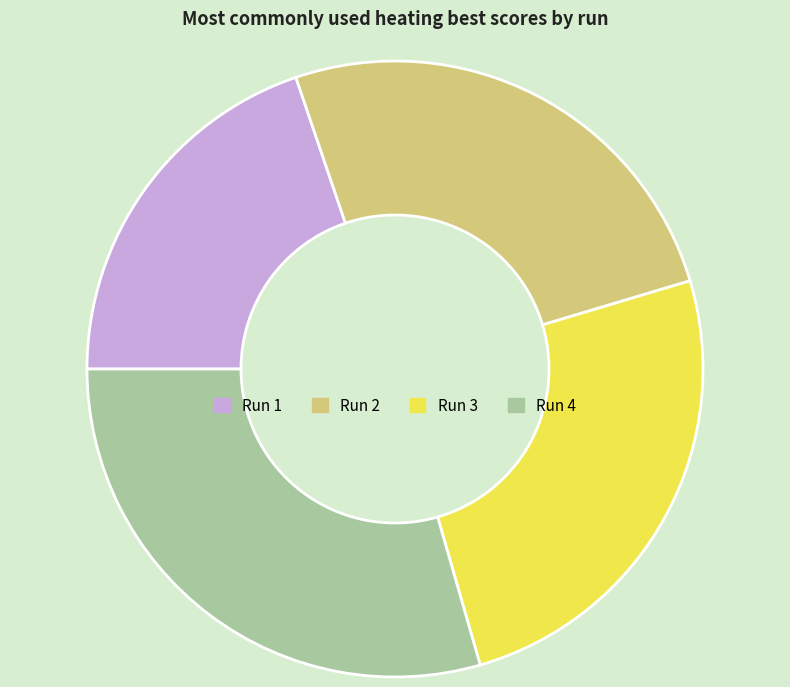

Does Run 3 account for over 50% of the chart?

No